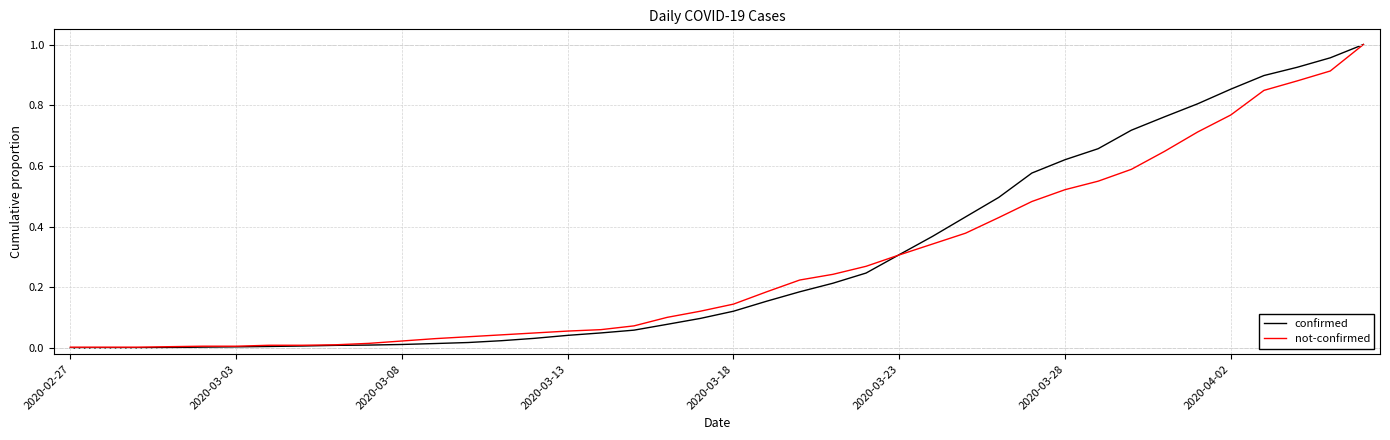

Is this an area chart (filled region under the line)?

No